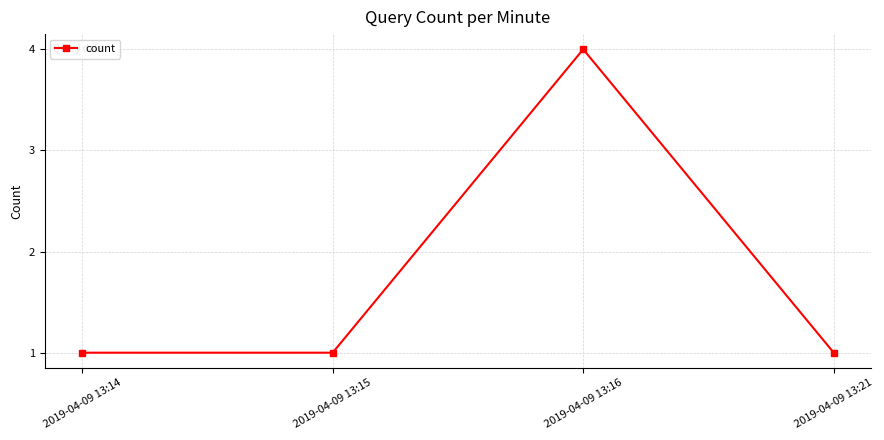

Reading right to left, transcribe all the data shown in this chart.

2019-04-09 13:21=1	2019-04-09 13:16=4	2019-04-09 13:15=1	2019-04-09 13:14=1